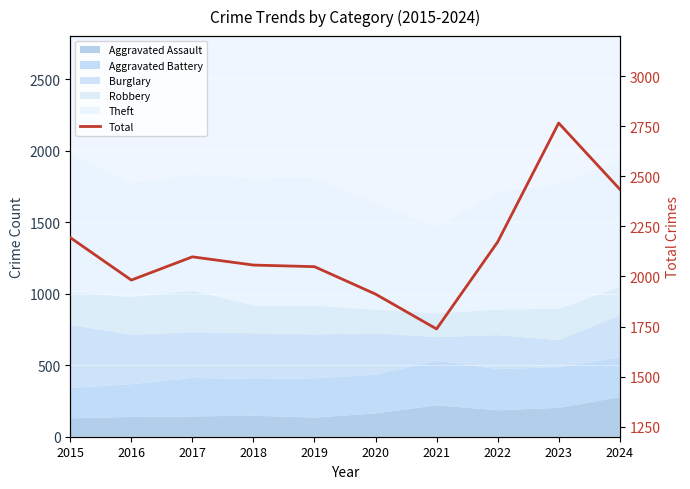

The chart shows a value of 774 at 2021. True or false?

False